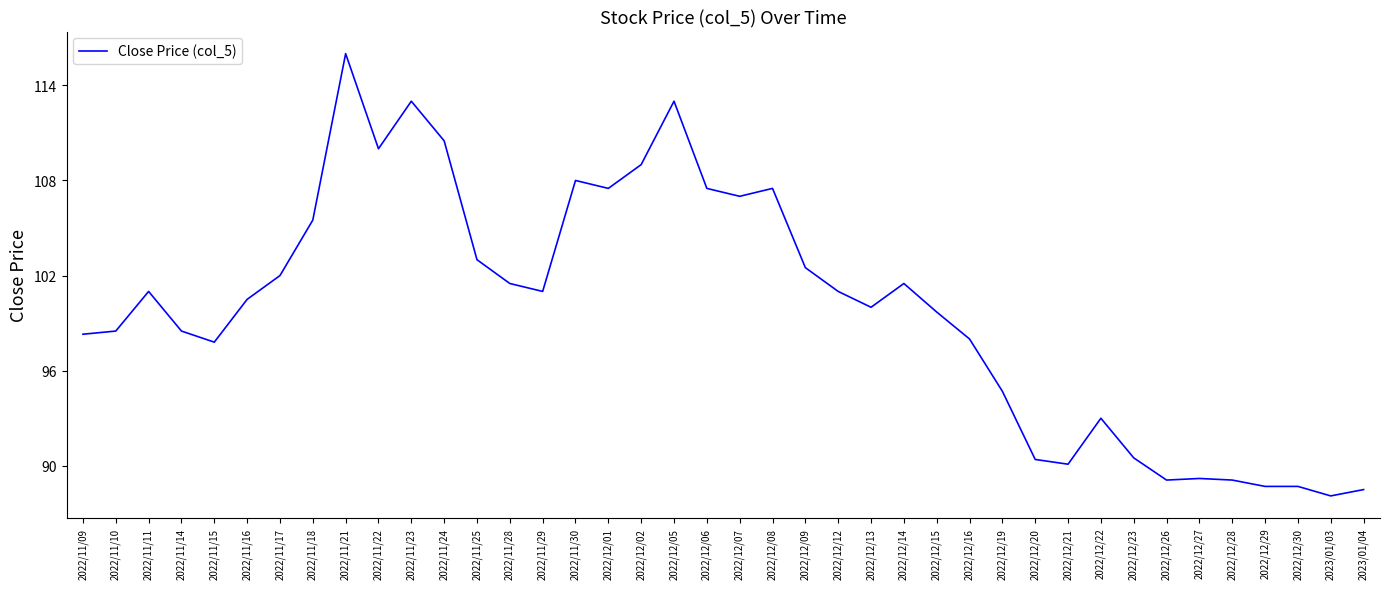

How many values are below 101?

20